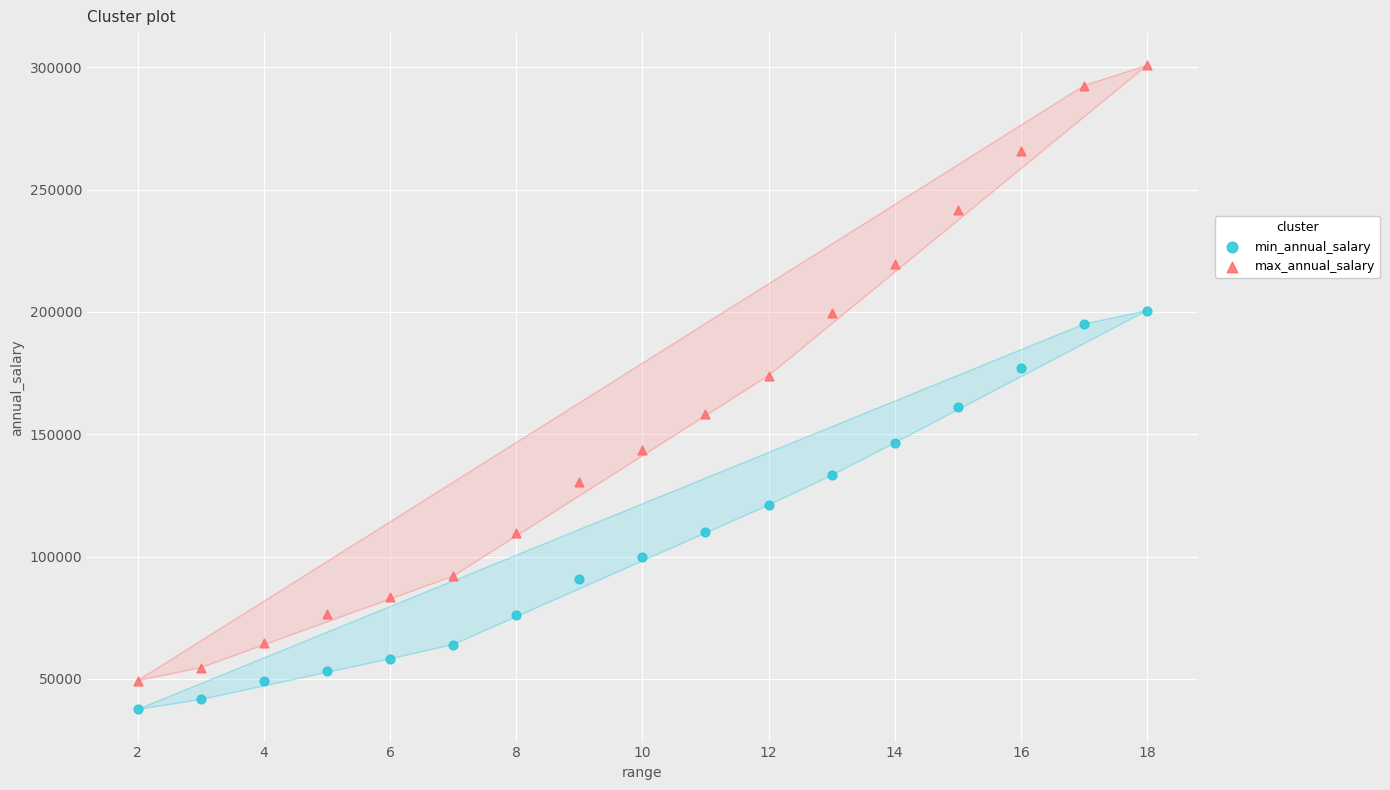

Which series has the largest Y range (max minus min)?

max_annual_salary